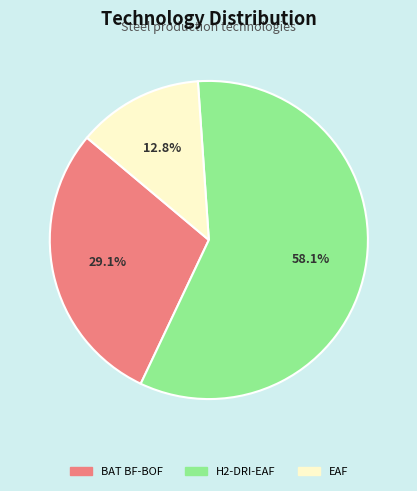

Rank the categories by value from lowest to highest.

EAF, BAT BF-BOF, H2-DRI-EAF